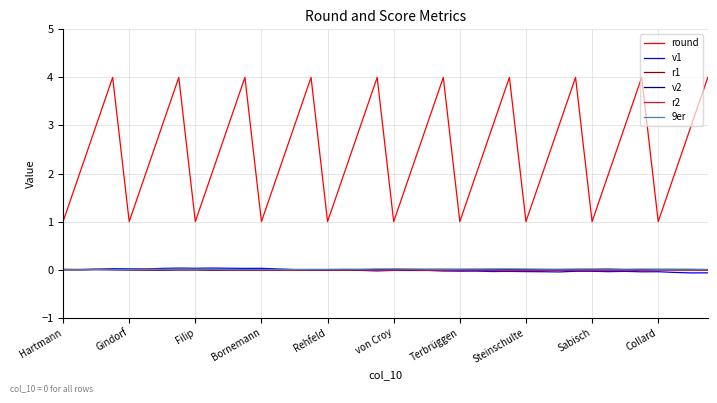

Which series has the largest range (max minus min)?

round